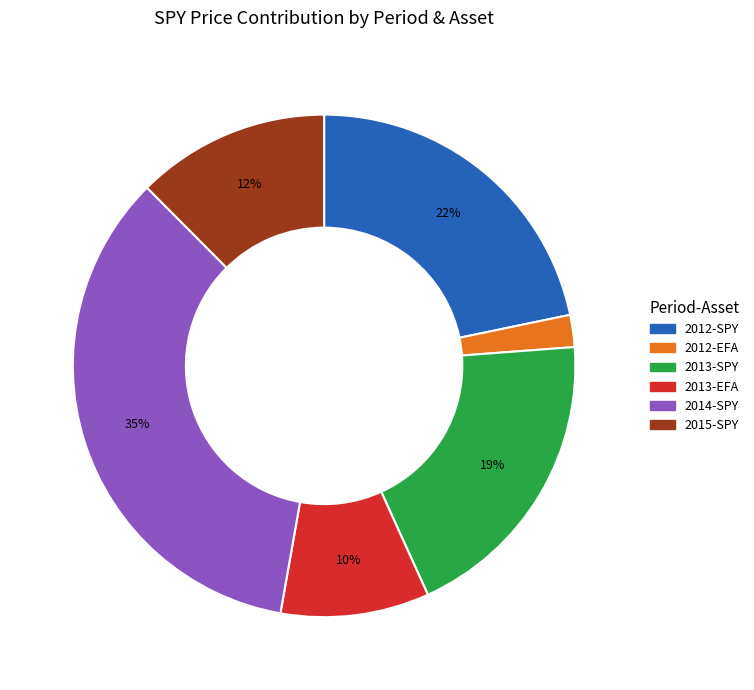

To the nearest percent, what is the difference between the largest and smallest slice percentages?

33%